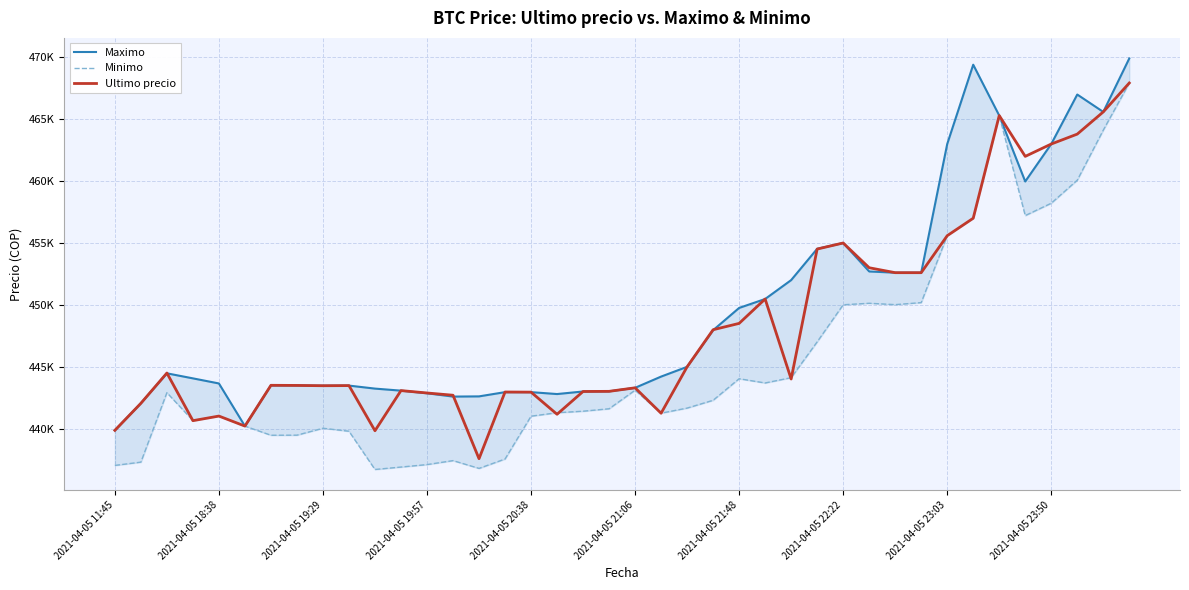

At which category is the sum across all series the highest?

39